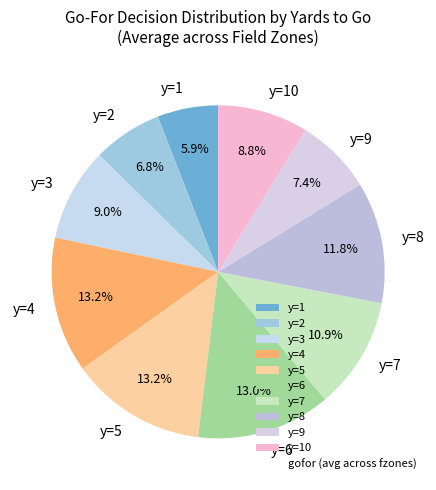

Which slice is the smallest?

y=1